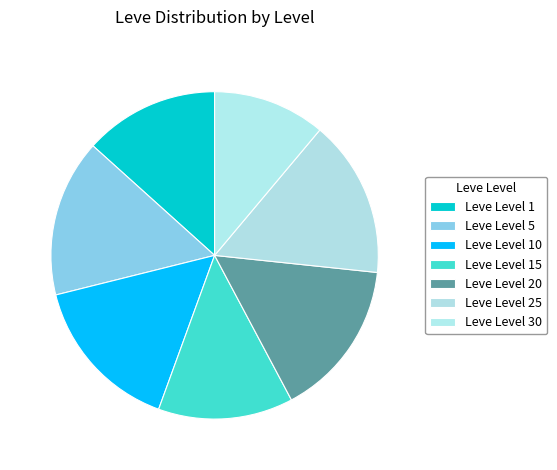

What is the ratio of the value at Leve Level 10 to the value at Leve Level 25?

1.0